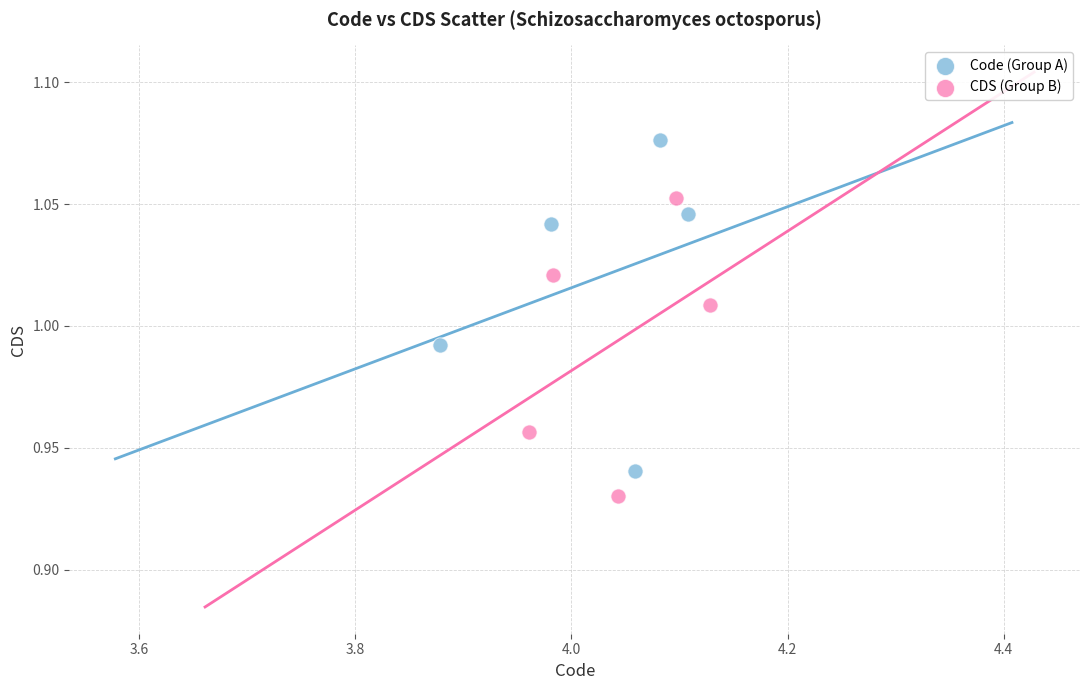

Which series has the largest Y range (max minus min)?

Code (Group A)